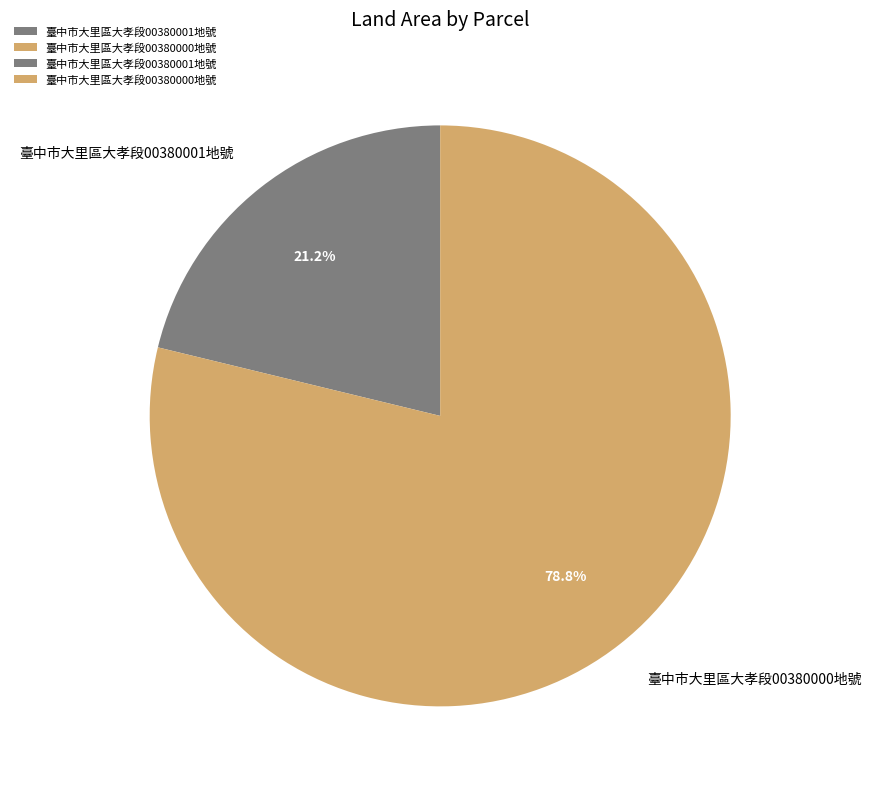

Is it true that 臺中市大里區大孝段00380001地號 is 30% of the pie?

False